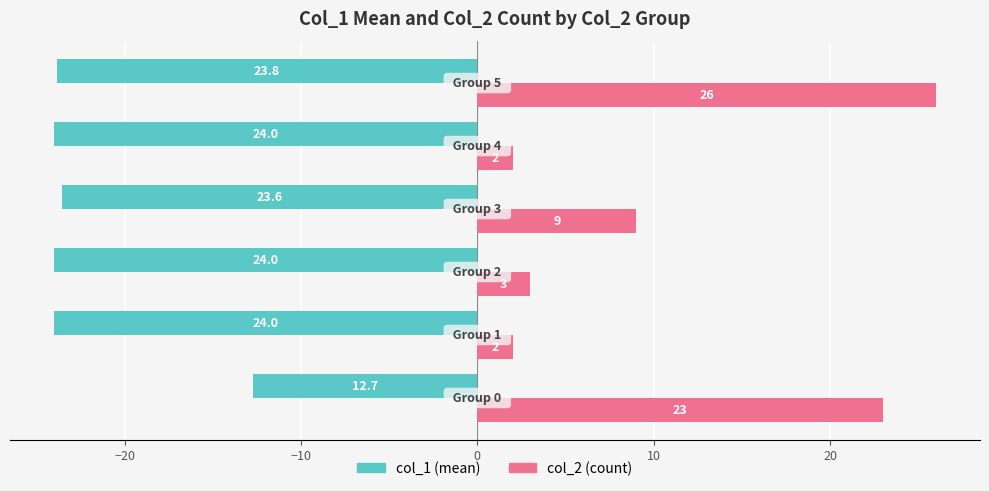

What is the smallest value displayed?

-24.0